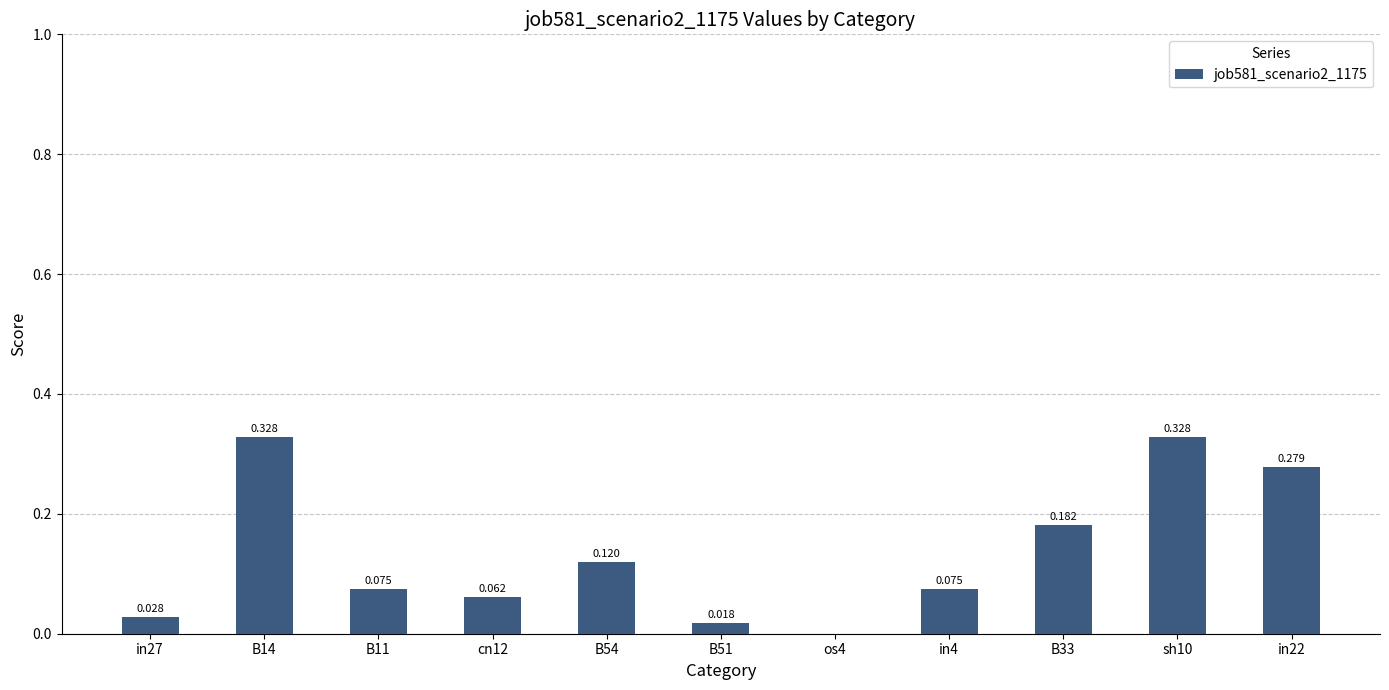

Count the number of categories in the chart.

11